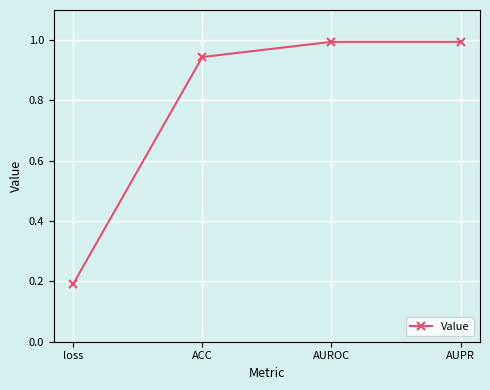

What is the label of the 3rd point from the right?

ACC